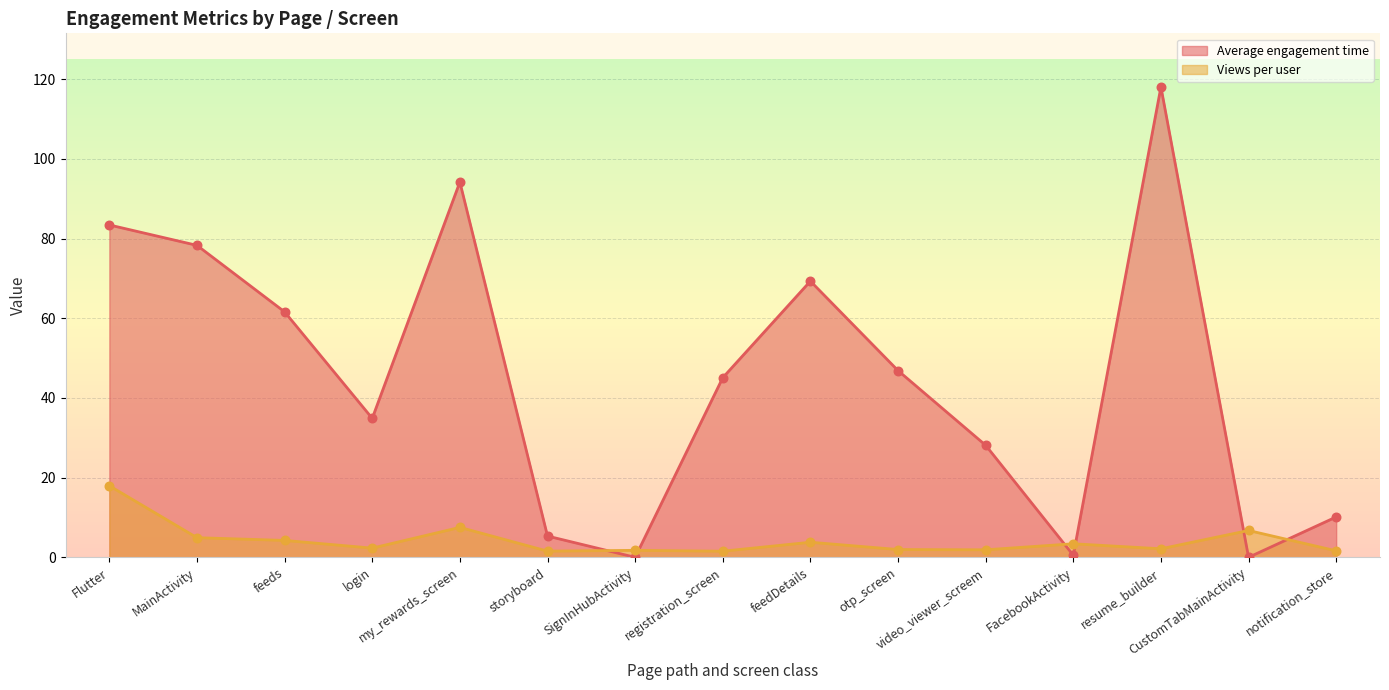

Which series contains the lowest Y value?

Average engagement time